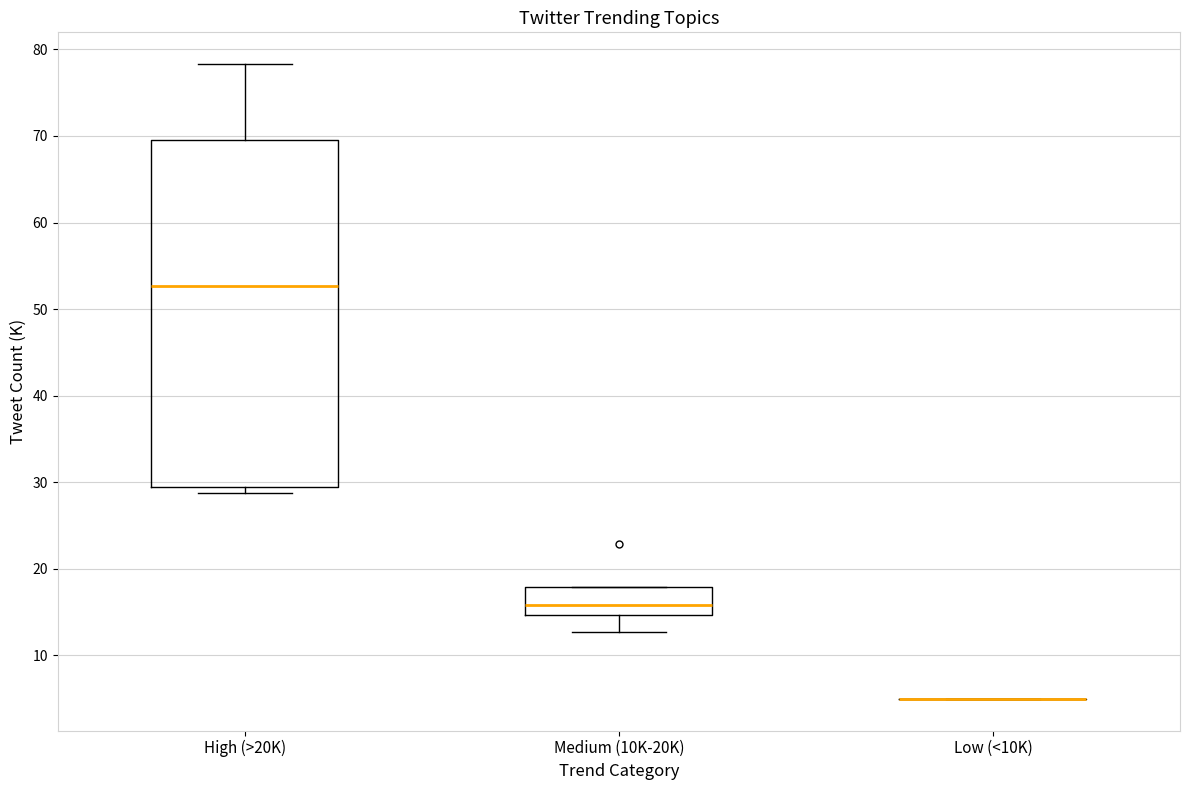

Comparing the boxes themselves (not the whiskers), which one is the tallest?

High (>20K)